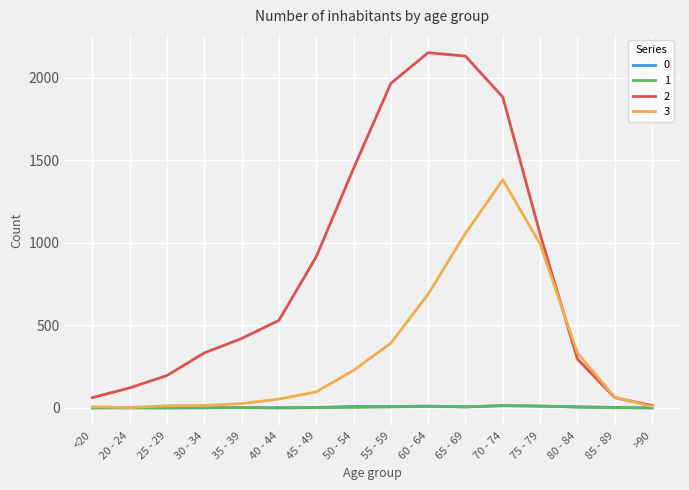

Is this an area chart (filled region under the line)?

No